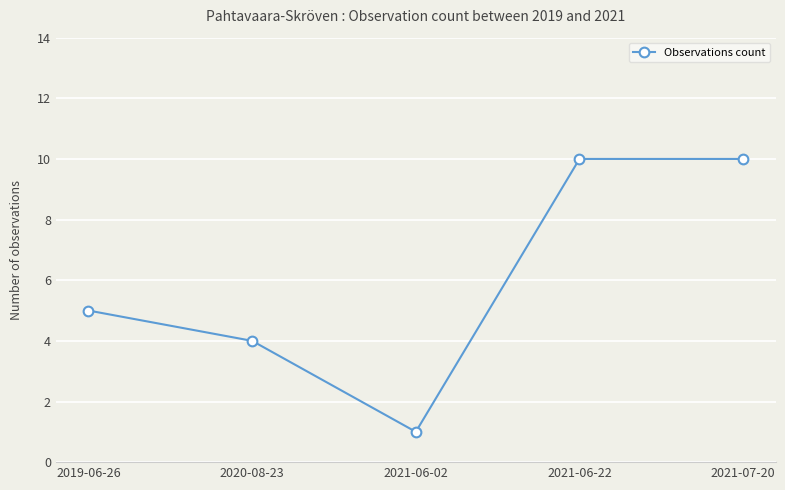

What is the smallest value displayed?

1